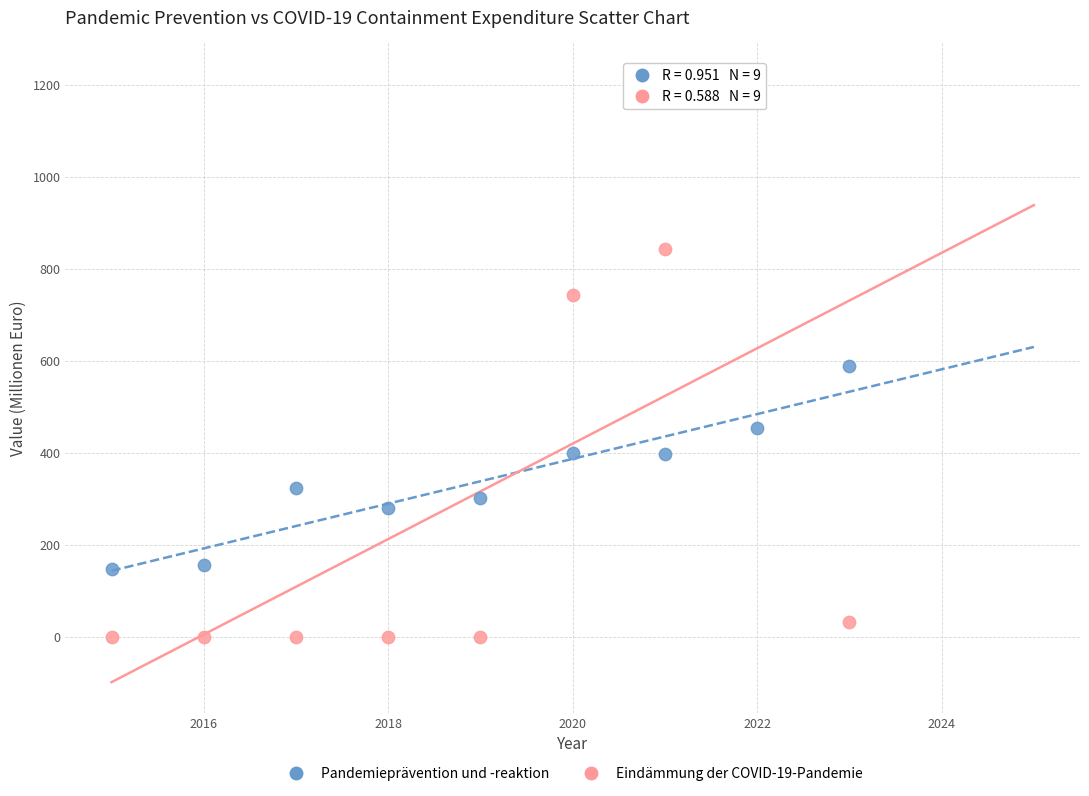

Across all series, what Y value is closest to 612?

587.6